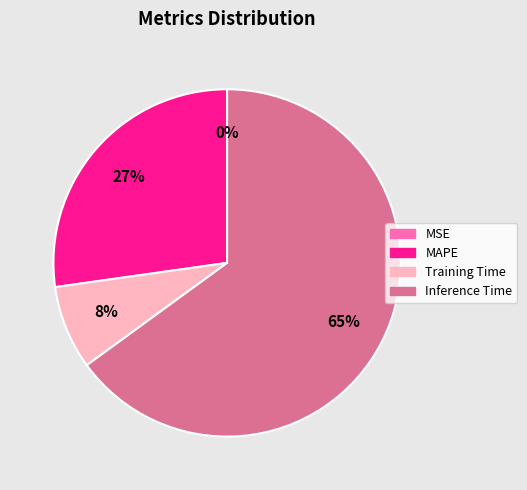

Is there any slice that represents more than half of the pie?

Yes